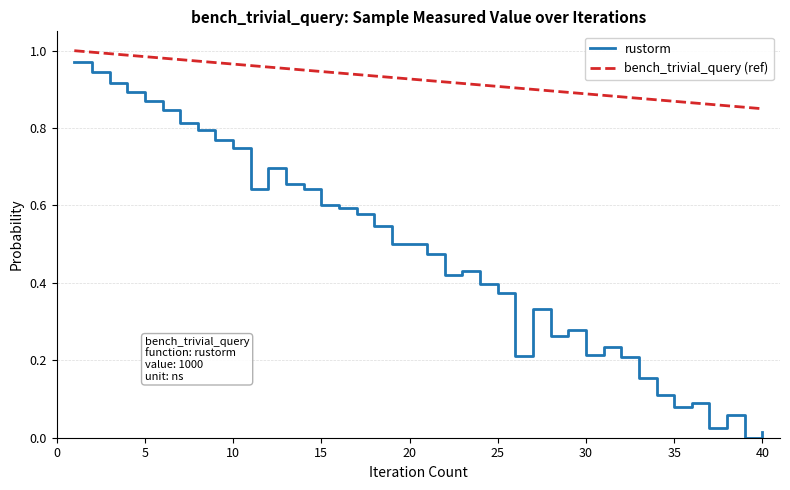

List the series in order of their overall mean, highest first.

bench_trivial_query (ref), rustorm